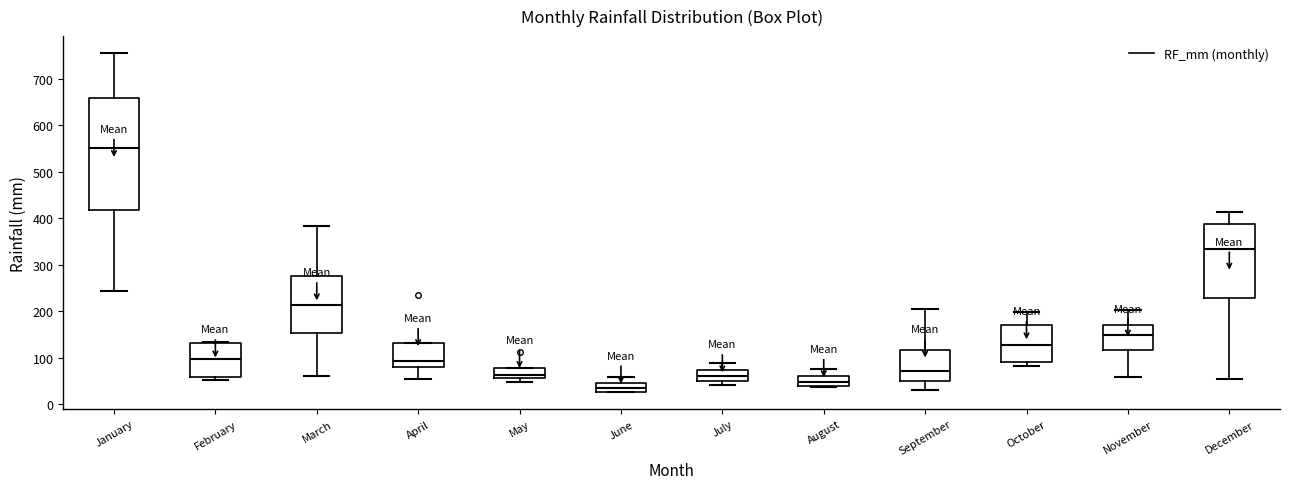

Comparing the boxes themselves (not the whiskers), which one is the tallest?

January